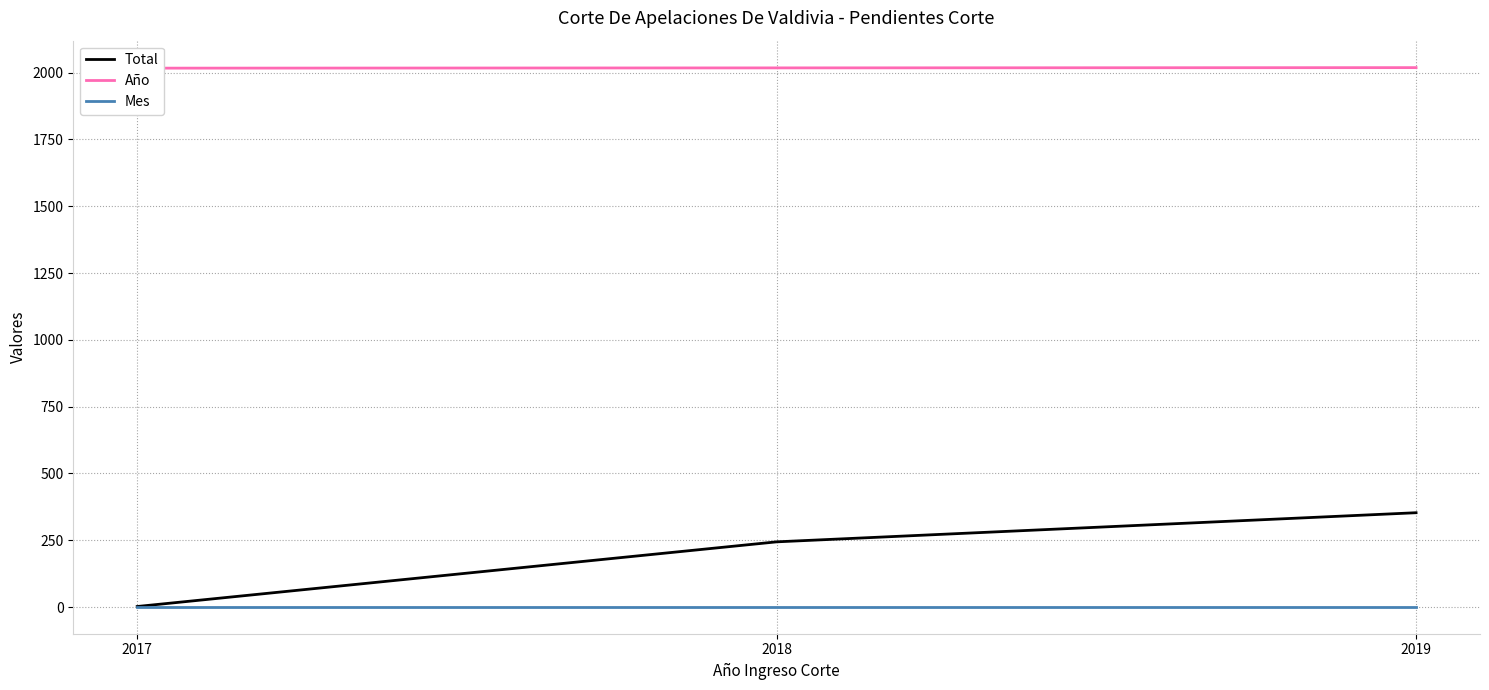

Between 2019 and 2018, which is larger?

2019